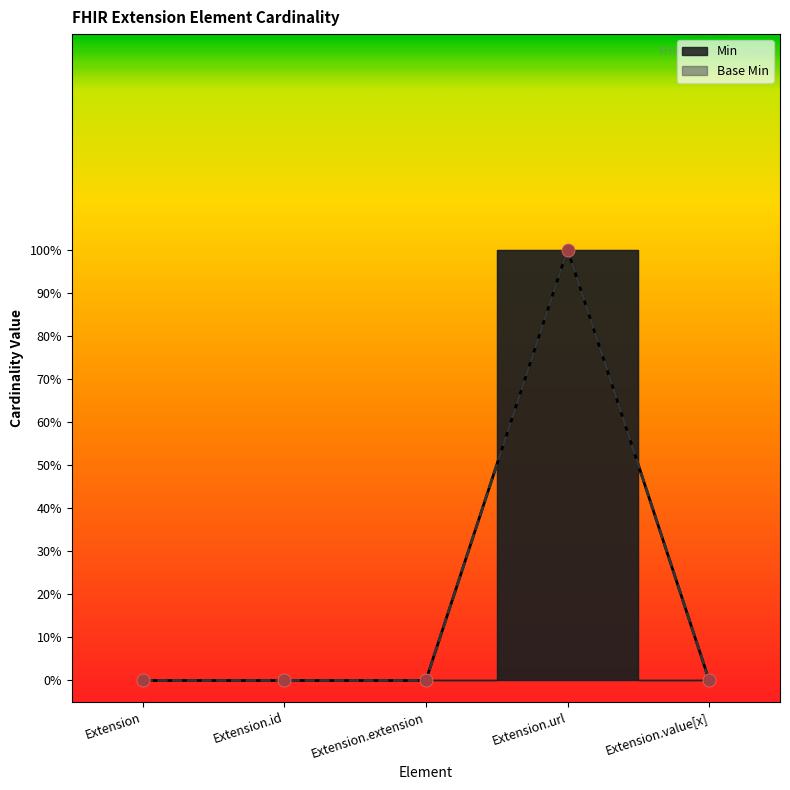

What are all the series names shown in the legend?

Min, Base Min